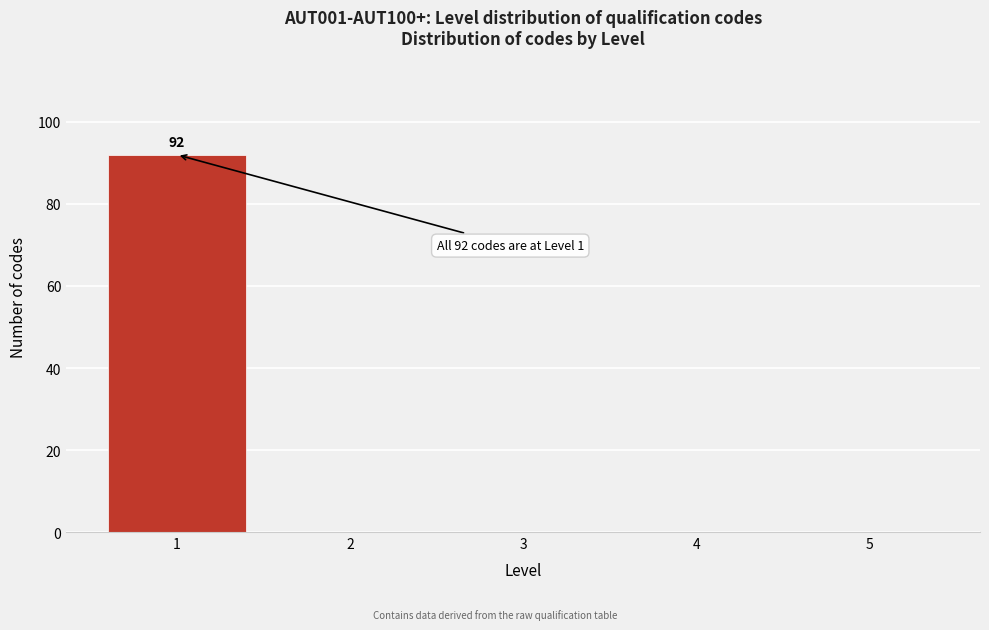

Reading right to left, extract all data points from this chart.

5=0	4=0	3=0	2=0	1=92